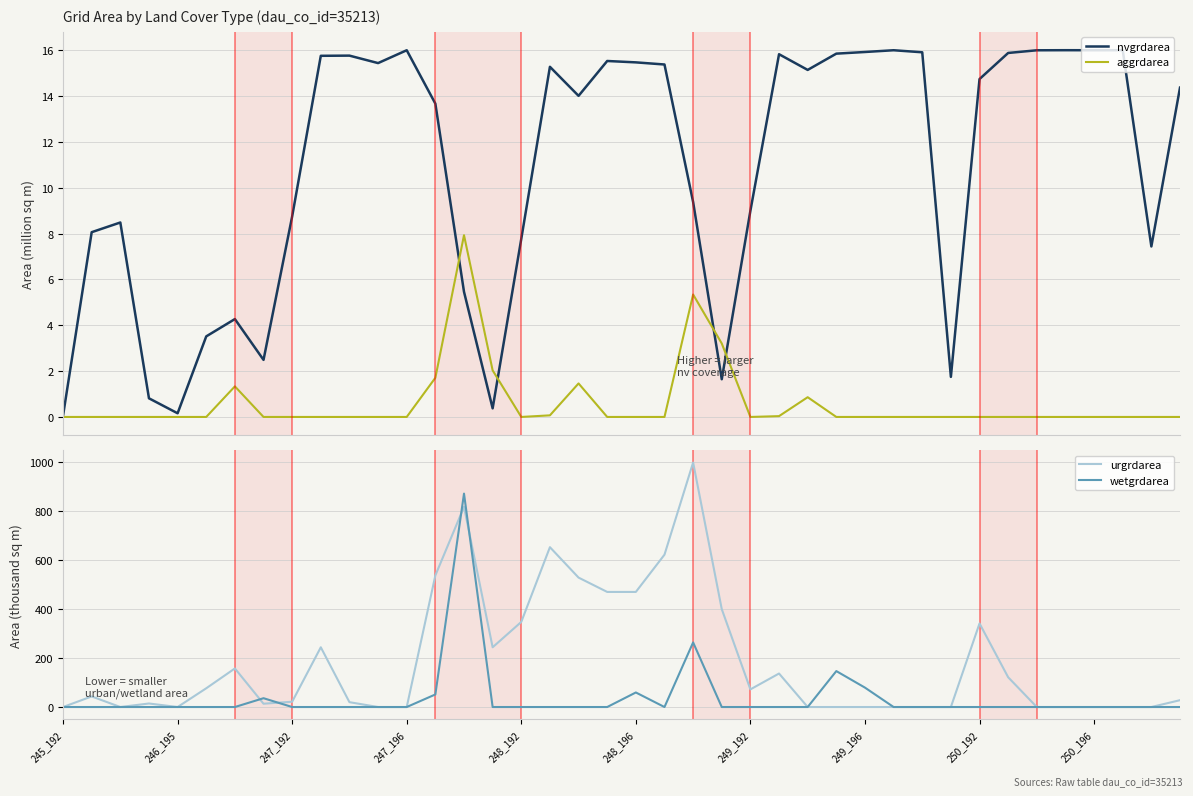

After their last crossing, which series has the higher values: wetgrdarea or nvgrdarea?

nvgrdarea